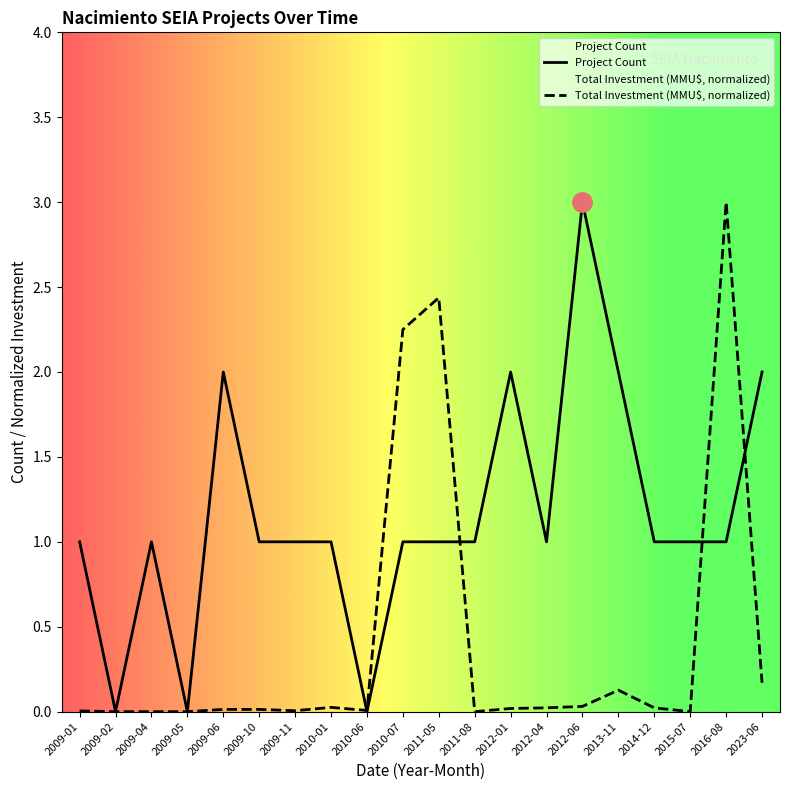

What is the approximate value of Project Count at 2012-06?

3.0